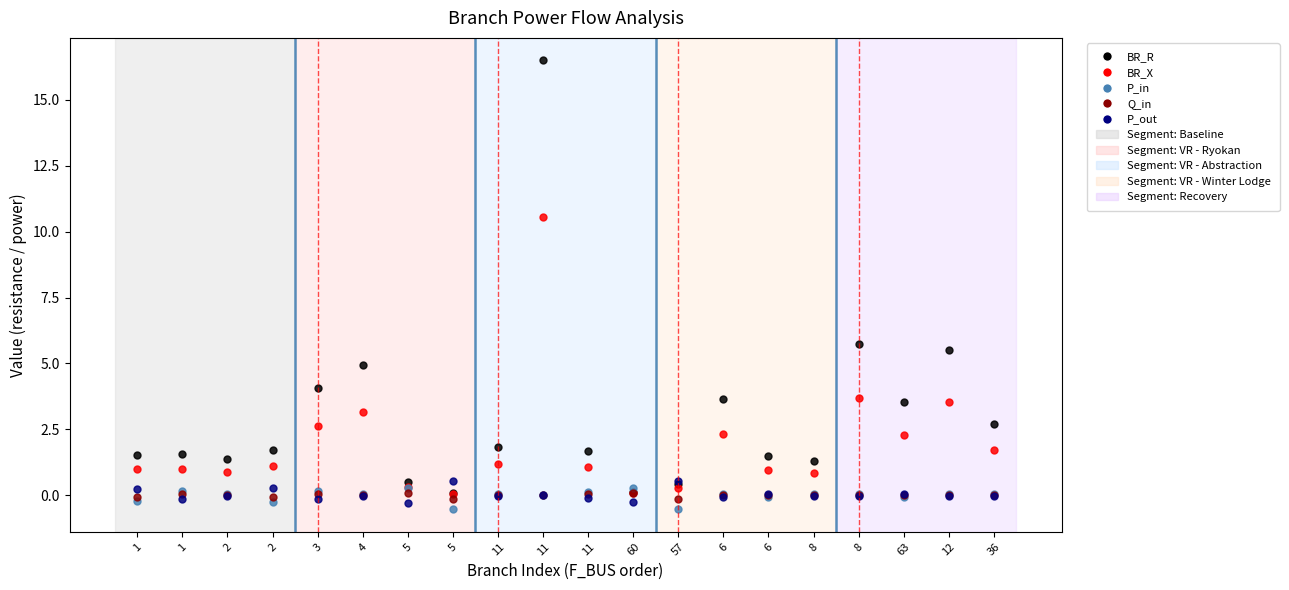

How many categories are shown in the chart?

20